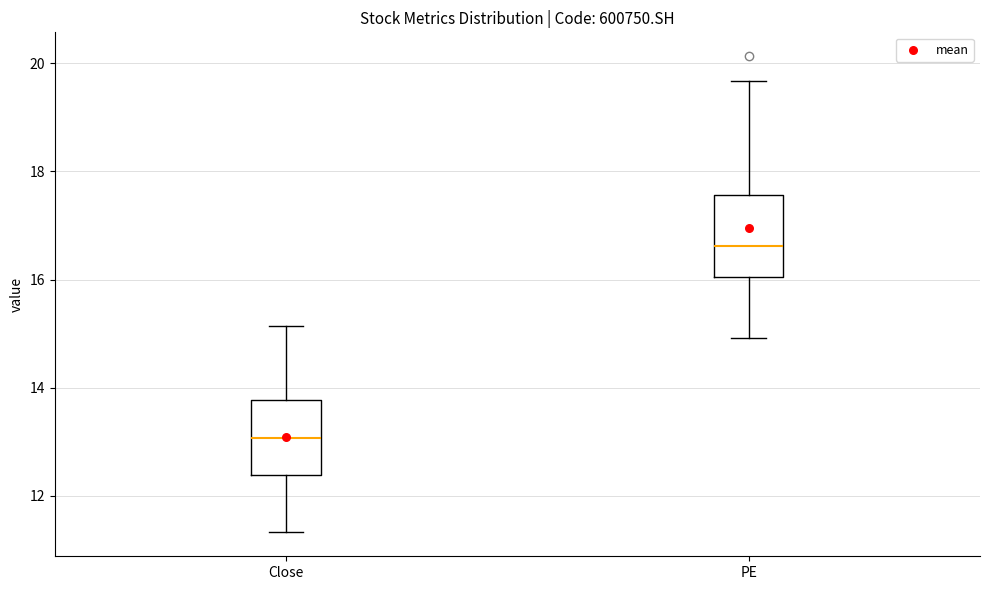

Which box has the lowest median line?

Close